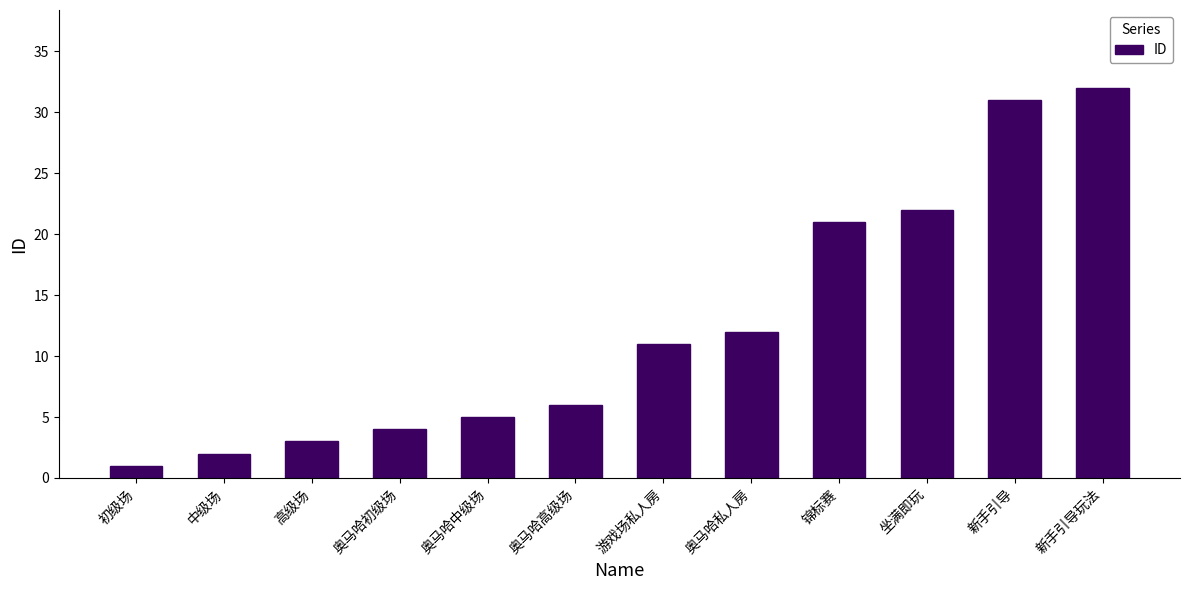

What is the label of the 7th bar from the right?

奥马哈高级场